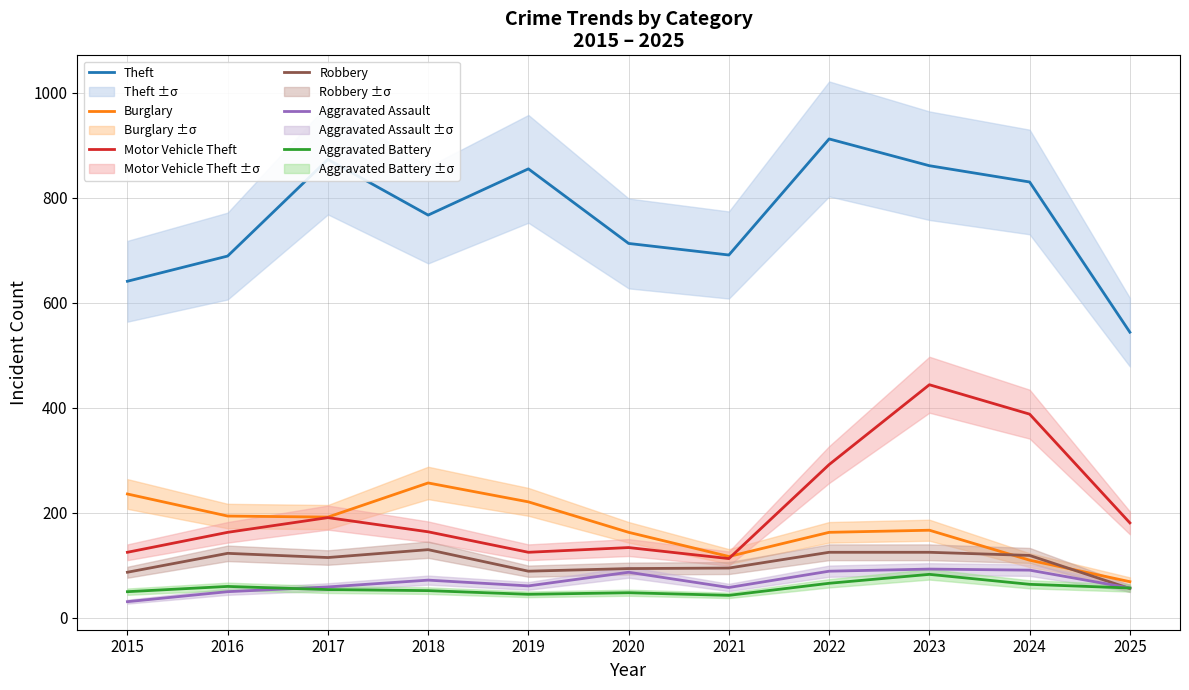

Rank the series at 2020 from highest to lowest value.

Theft, Burglary, Motor Vehicle Theft, Robbery, Aggravated Assault, Aggravated Battery